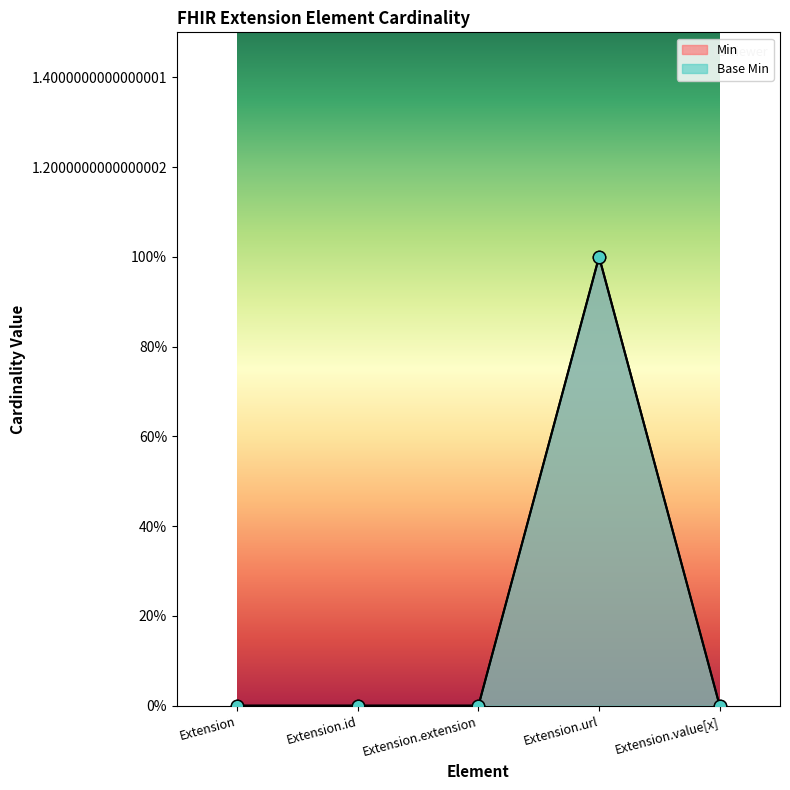

At which category is the sum across all series the highest?

Extension.url